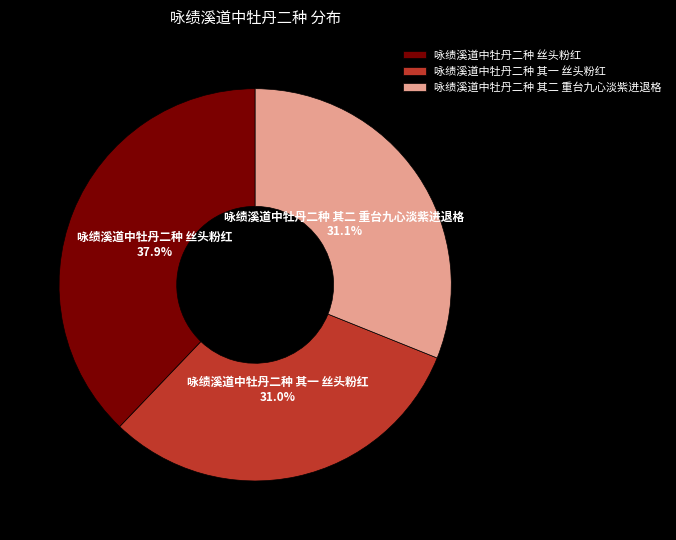

Is the sum of 咏绩溪道中牡丹二种 其二 重台九心淡紫进退格 and 咏绩溪道中牡丹二种 丝头粉红 greater than half?

Yes